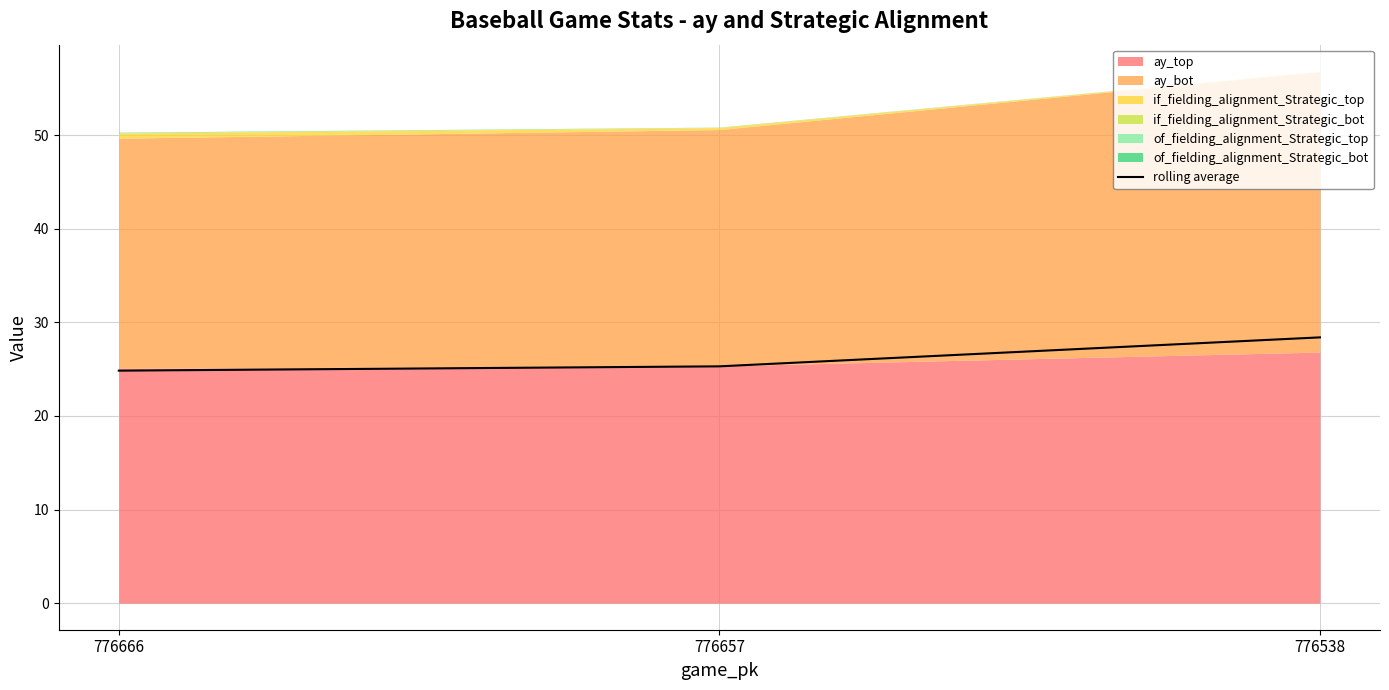

Rank the categories by value from highest to lowest.

776538, 776657, 776666